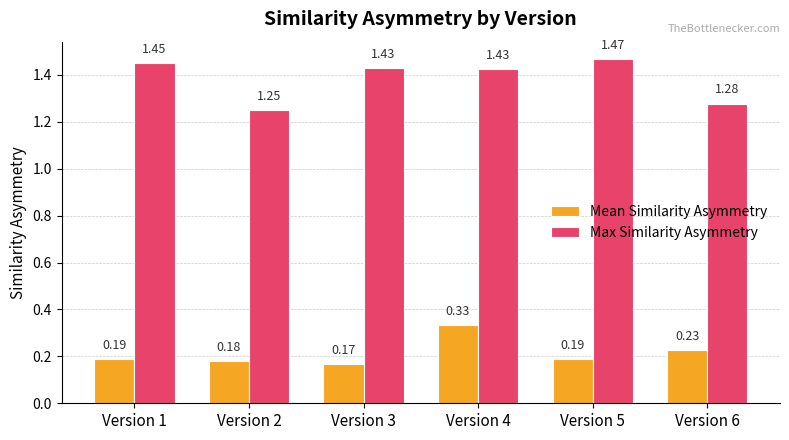

What is the total value across all series at Version 3?

1.6